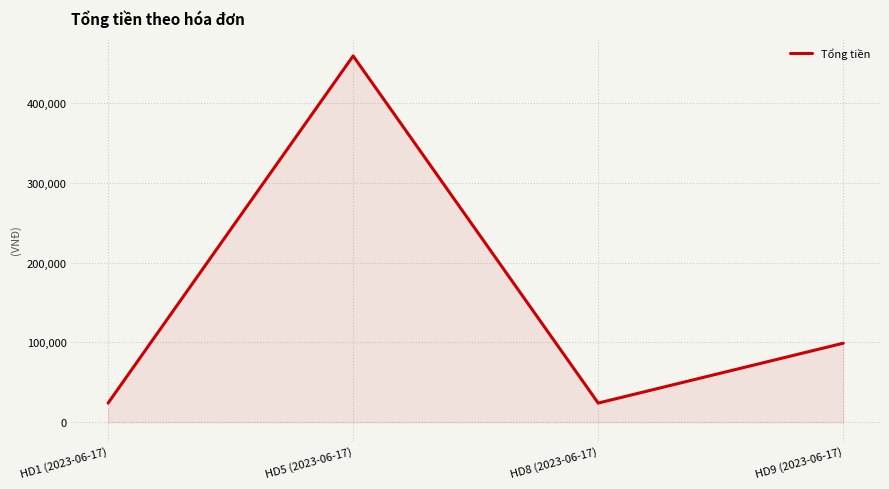

Reading left to right, what are all the values shown in this chart?

24000	459000	24000	99000